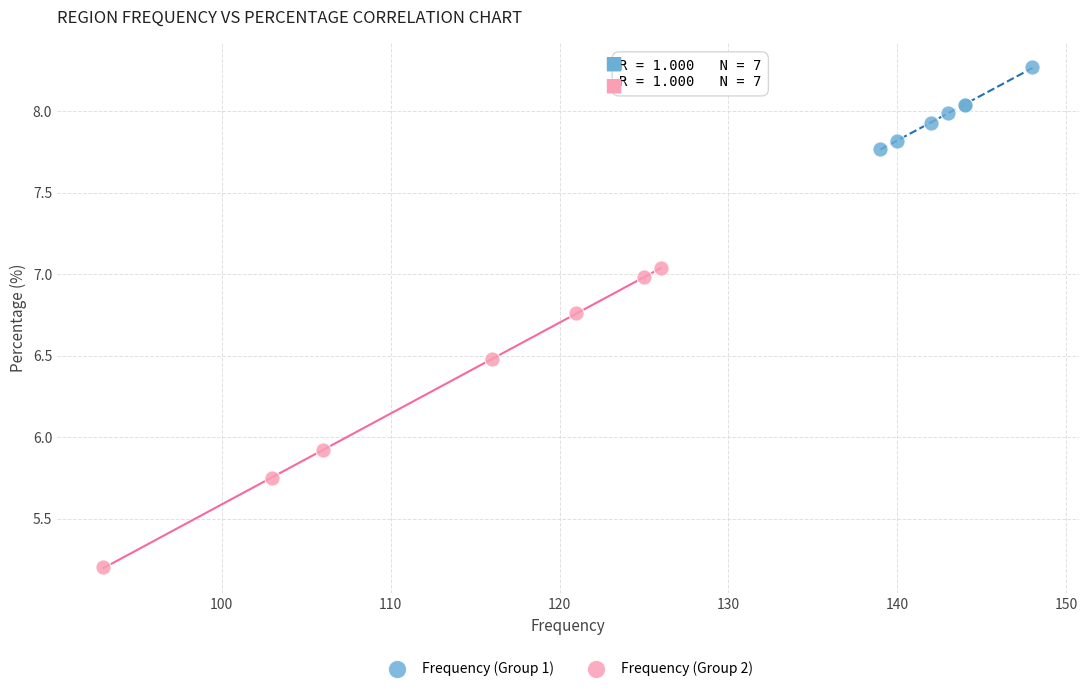

Which series reaches the minimum Y coordinate?

Frequency (Group 2)